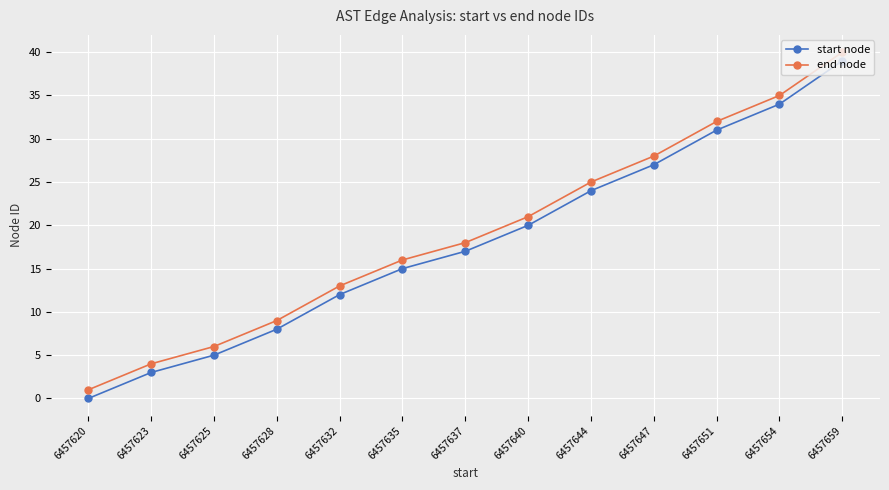

What is the total value across all series at 6457654?

69